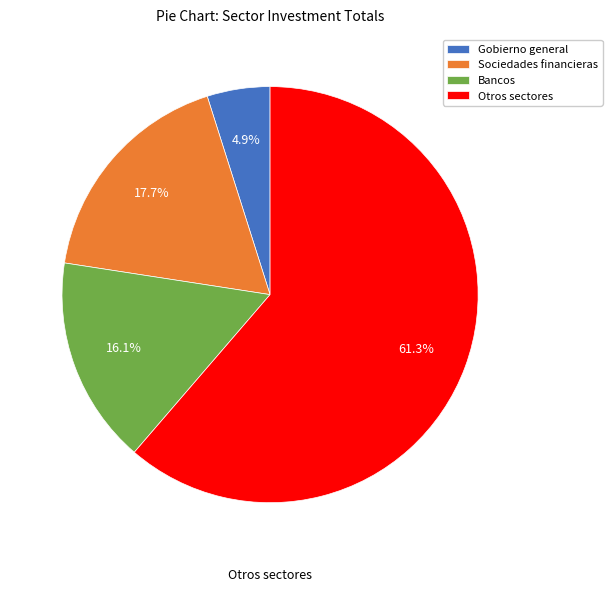

Which slice is the smallest?

Gobierno general